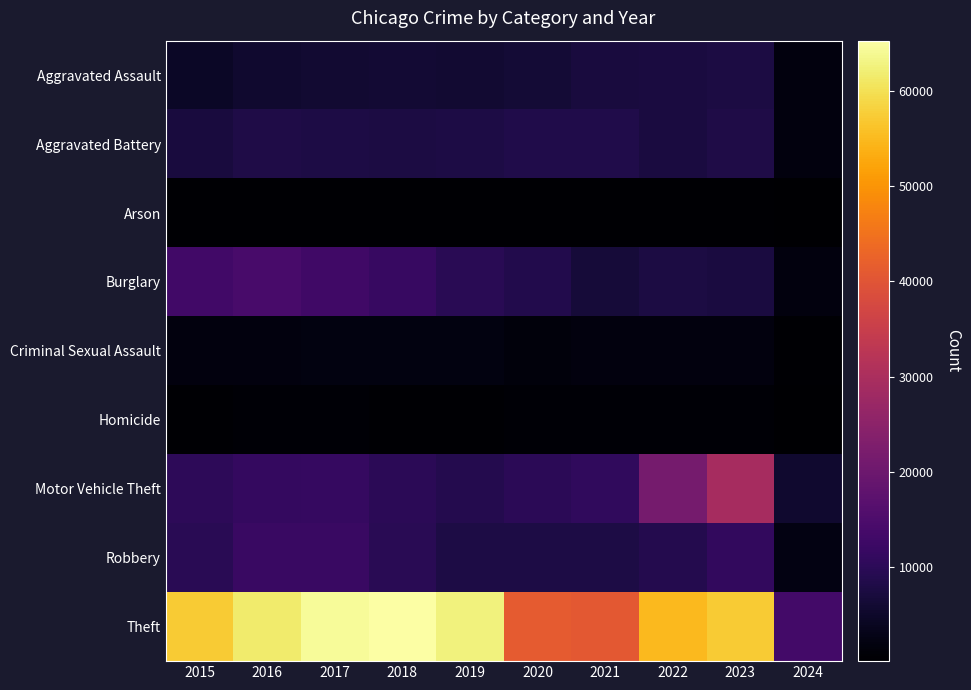

List the series in order of their peak value, lowest first.

Arson, Homicide, Criminal Sexual Assault, Aggravated Assault, Aggravated Battery, Robbery, Burglary, Motor Vehicle Theft, Theft